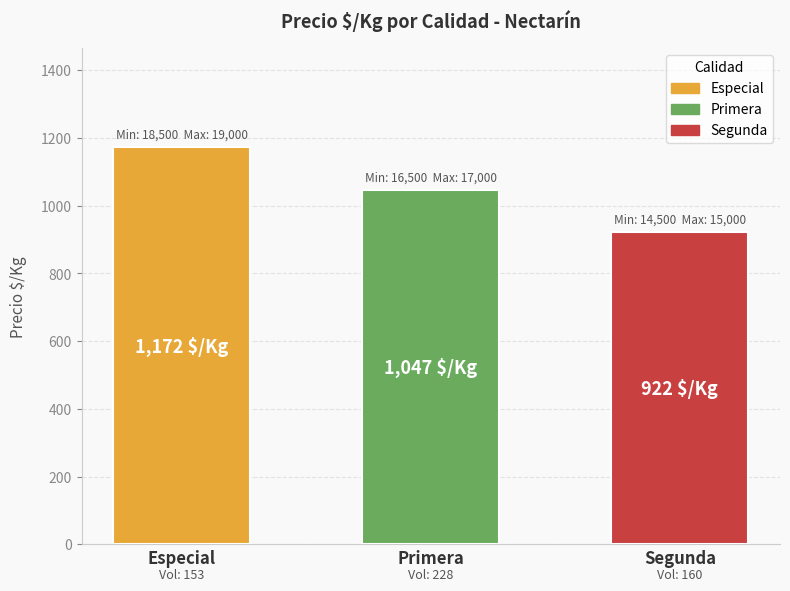

What is the change in value from Especial to Primera?

-125